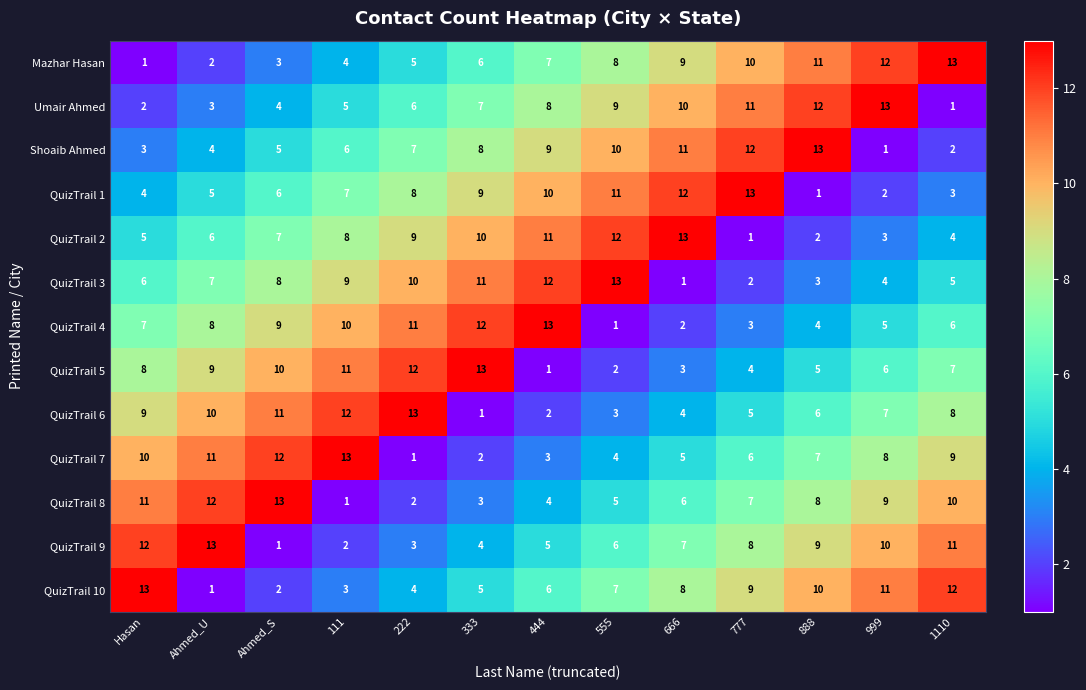

How many series are shown in this chart?

13